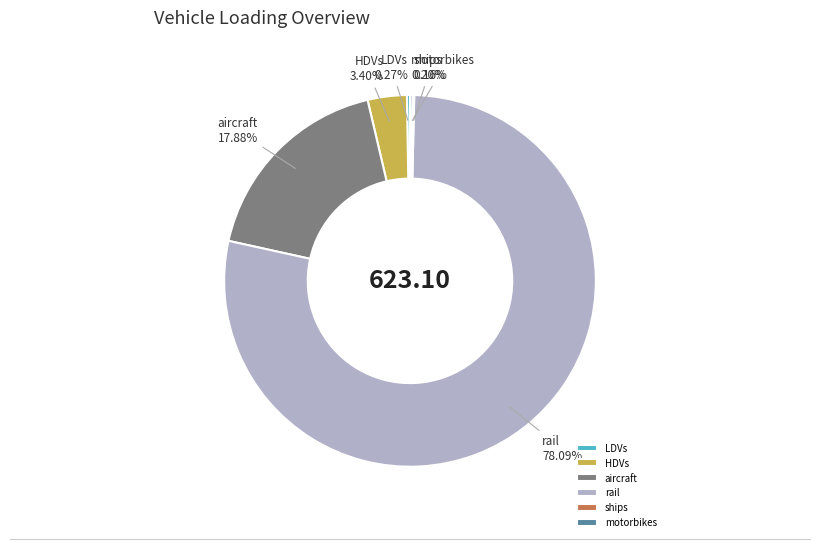

To the nearest percent, what is the combined percentage of HDVs and aircraft?

21%